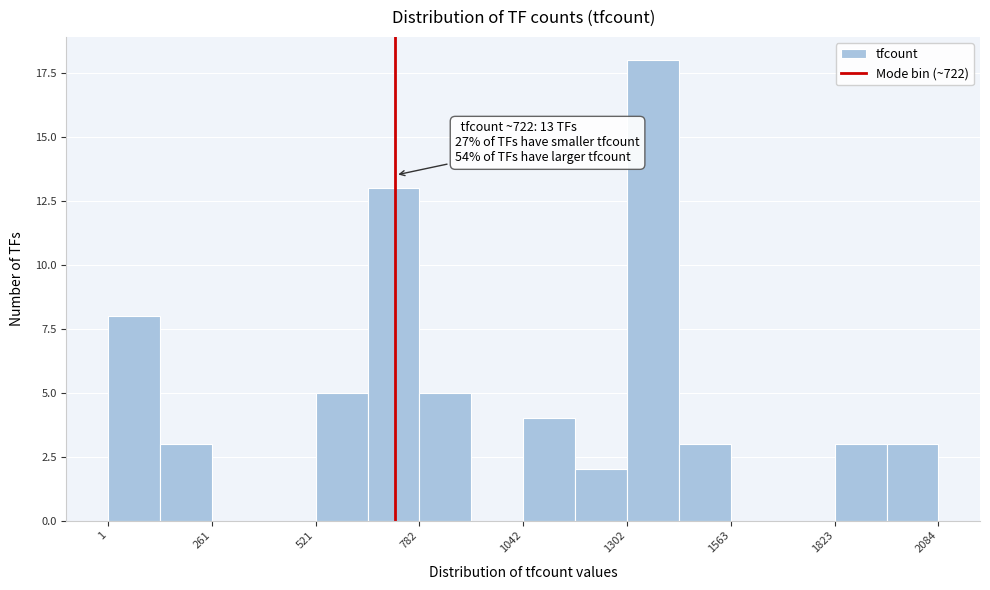

Read against the x-axis, roughly where is the centre of the tallest bar?

1350